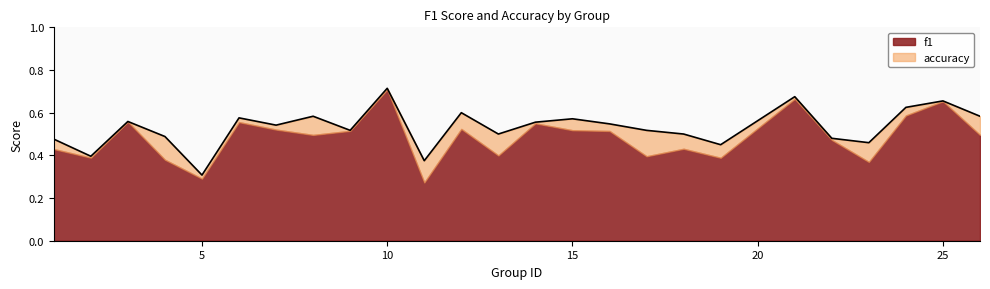

Where is the first local minimum?

2